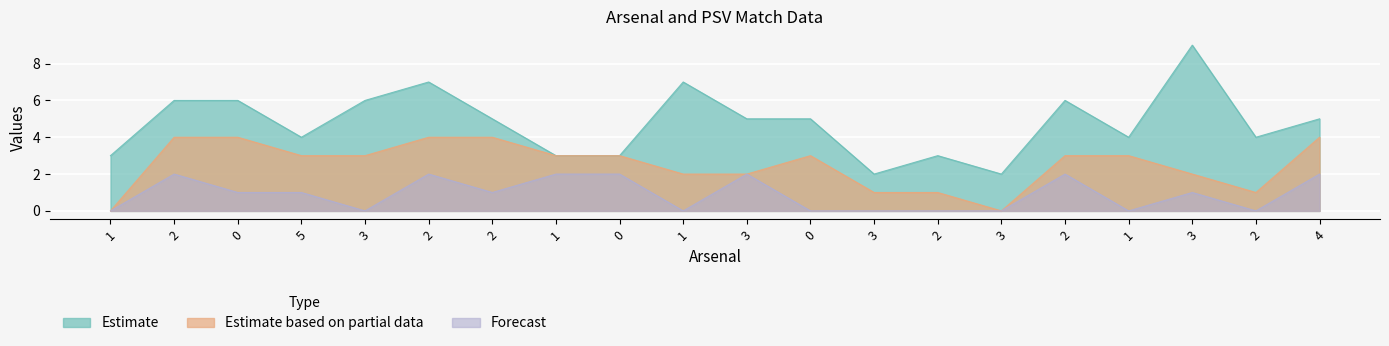

How many interior local peaks does the PSV series have?

6